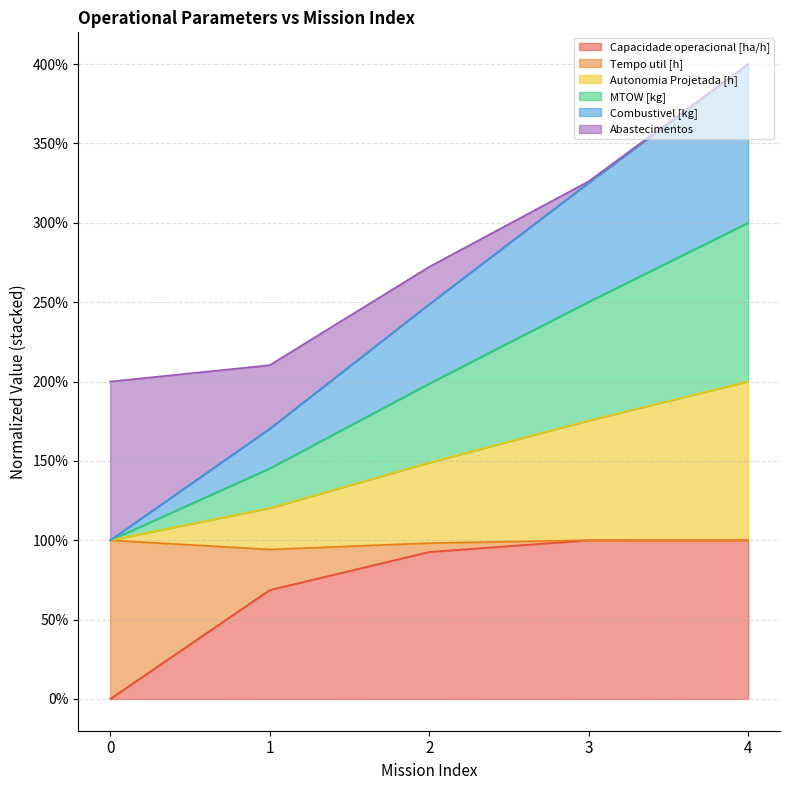

List the labels in order of Capacidade operacional [ha/h] value, smallest first.

0, 1, 2, 3, 4